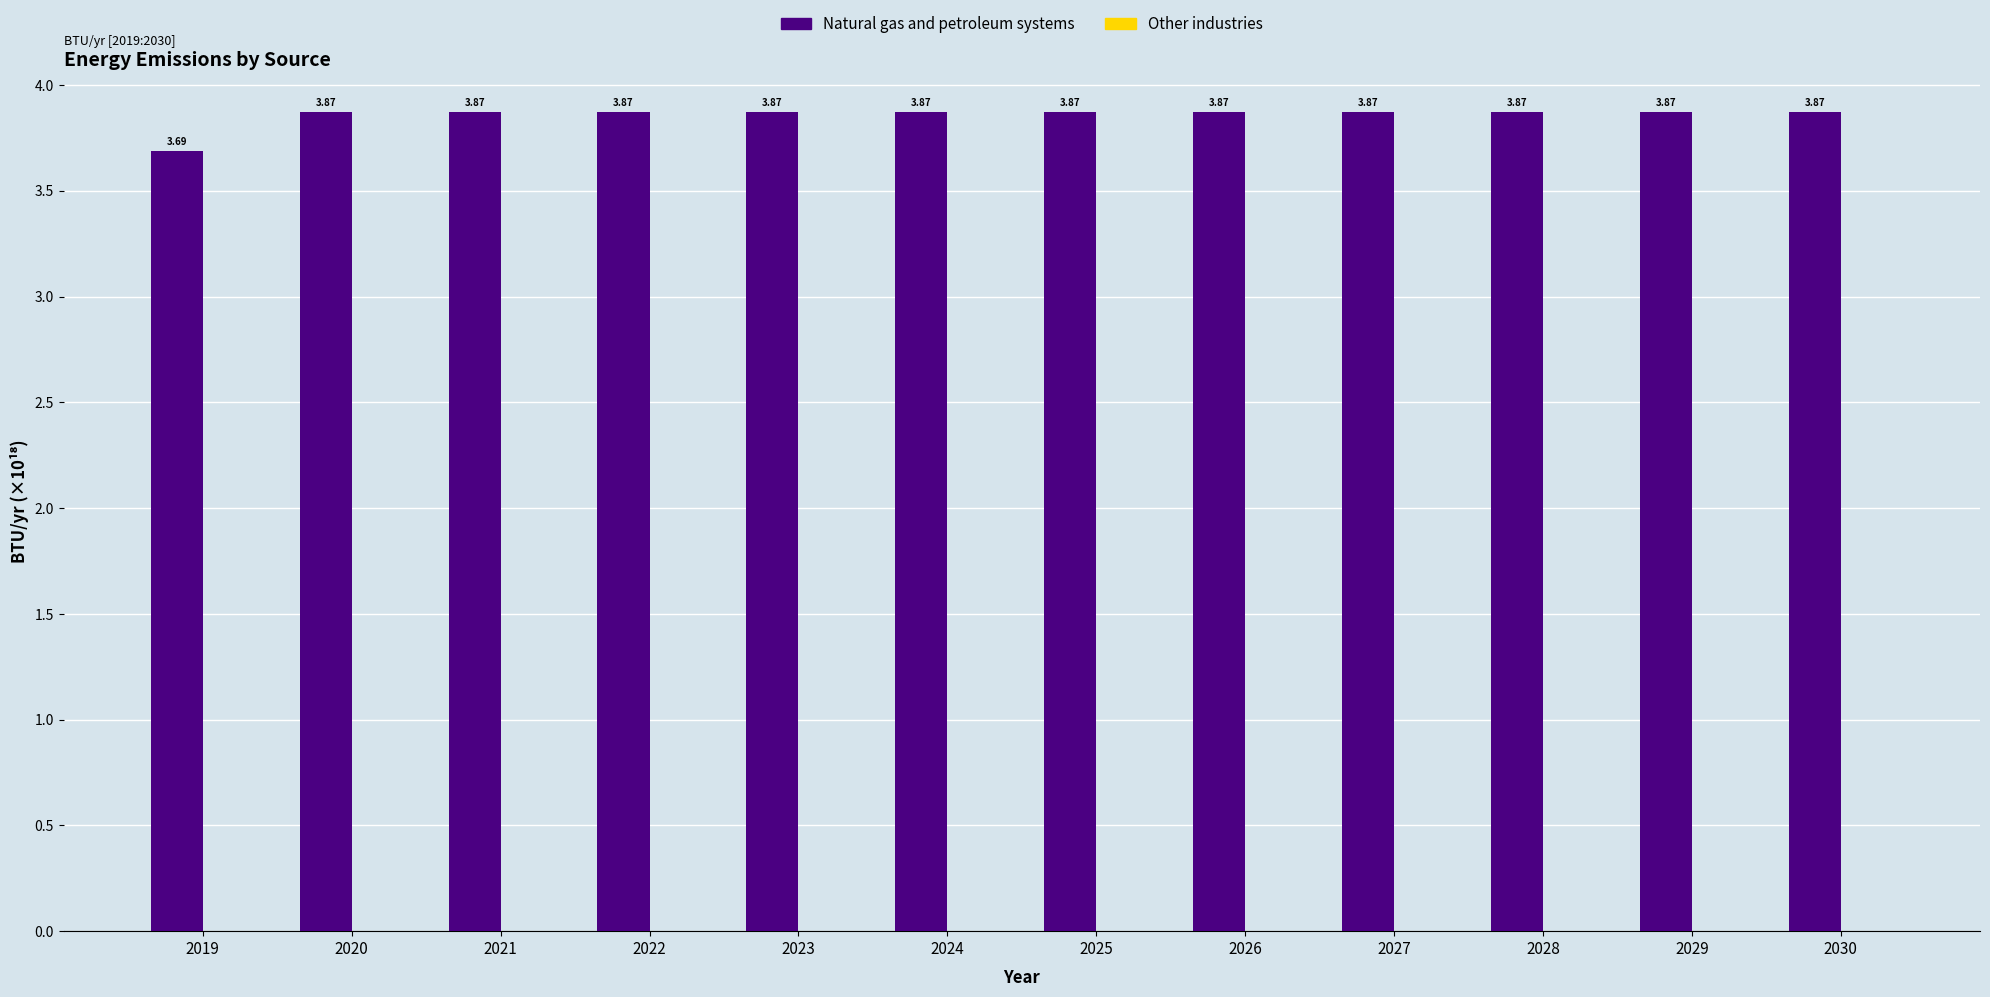

What is the sum of the values at 2029 and 2026?

7.7